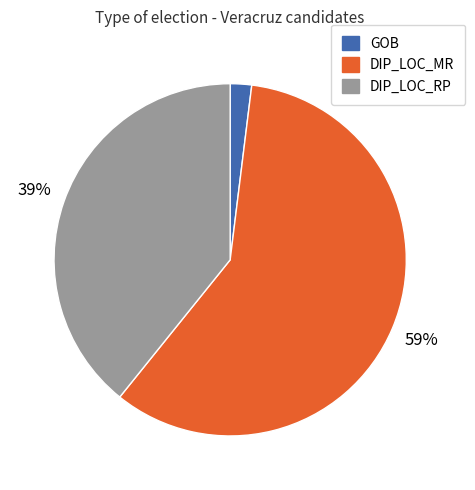

To the nearest percent, what is the difference between the largest and smallest slice percentages?

57%